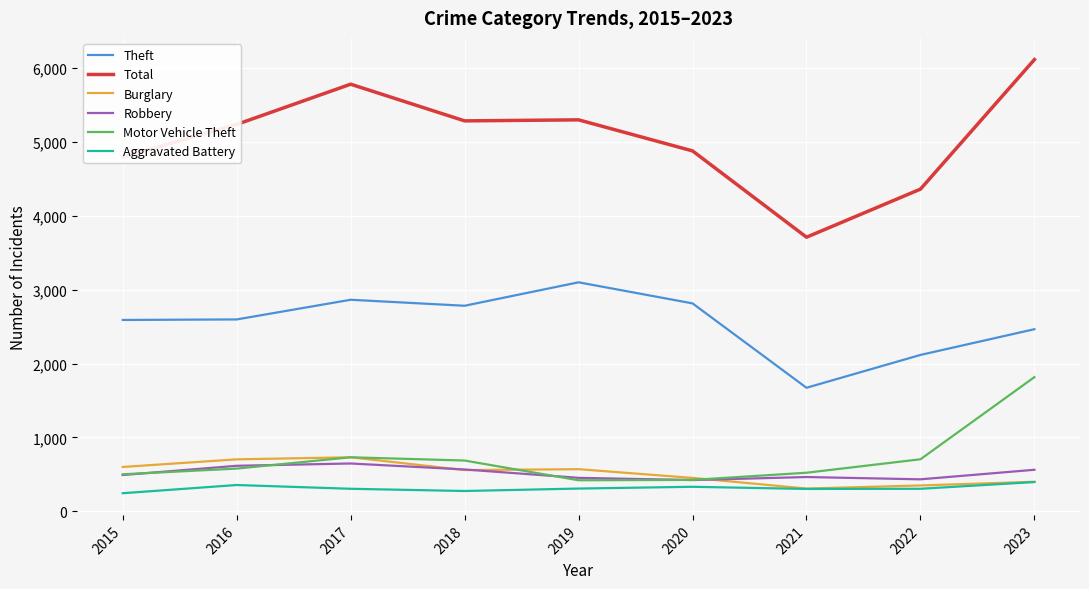

At how many categories does at least one series exceed 5345?

2